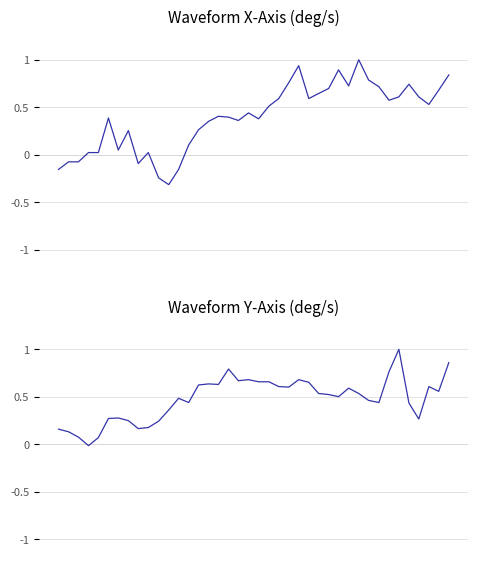

Is this an area chart (filled region under the line)?

No